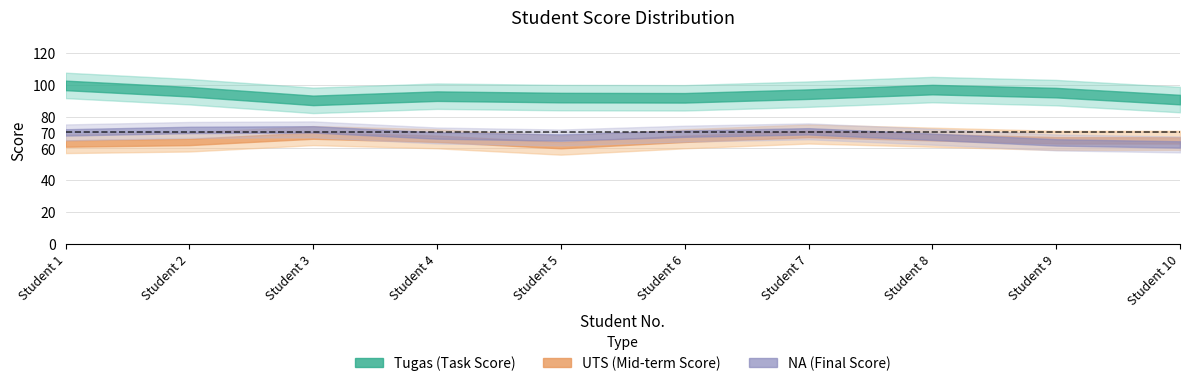

What is the sum of the UTS values at 2 and 9?

125.0